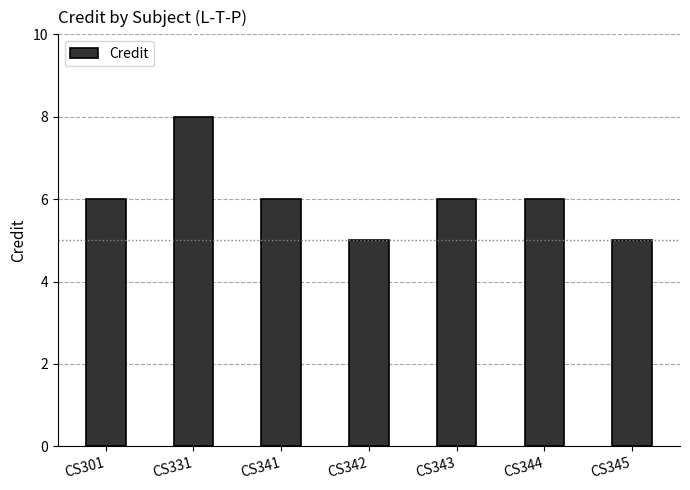

What value does the data have at CS331?

8